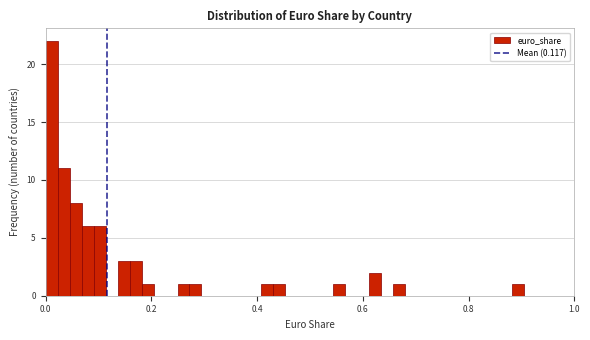

Read against the x-axis, roughly where is the centre of the tallest bar?

0.02